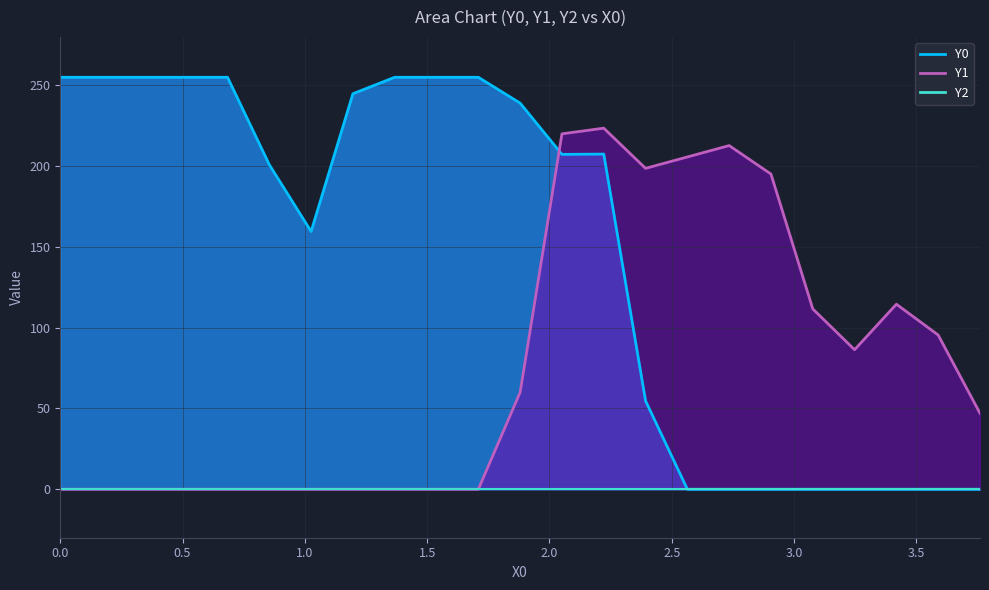

Which series has the largest total across all categories?

Y0